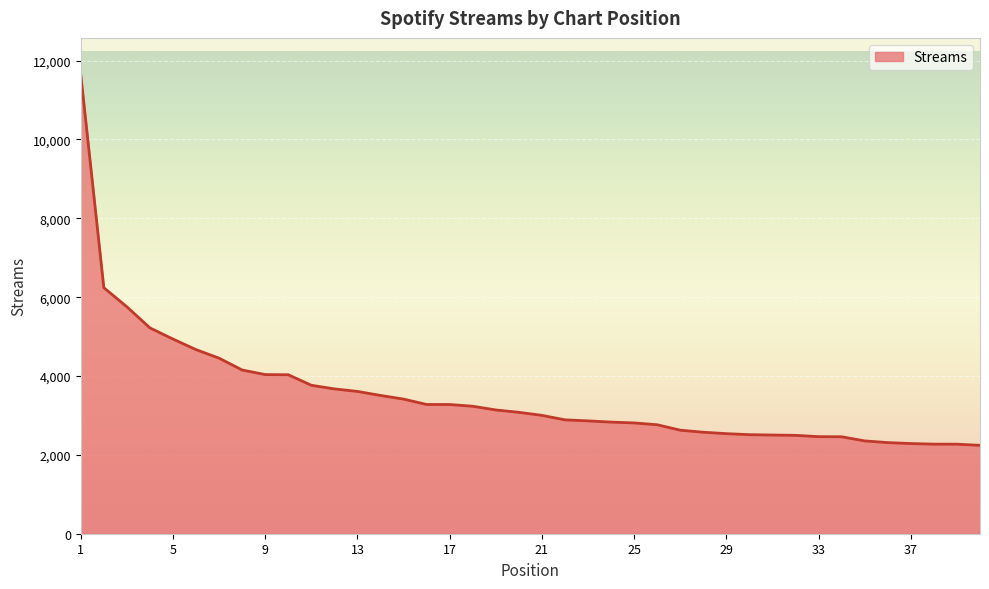

What is the difference between the maximum and minimum values?

9402